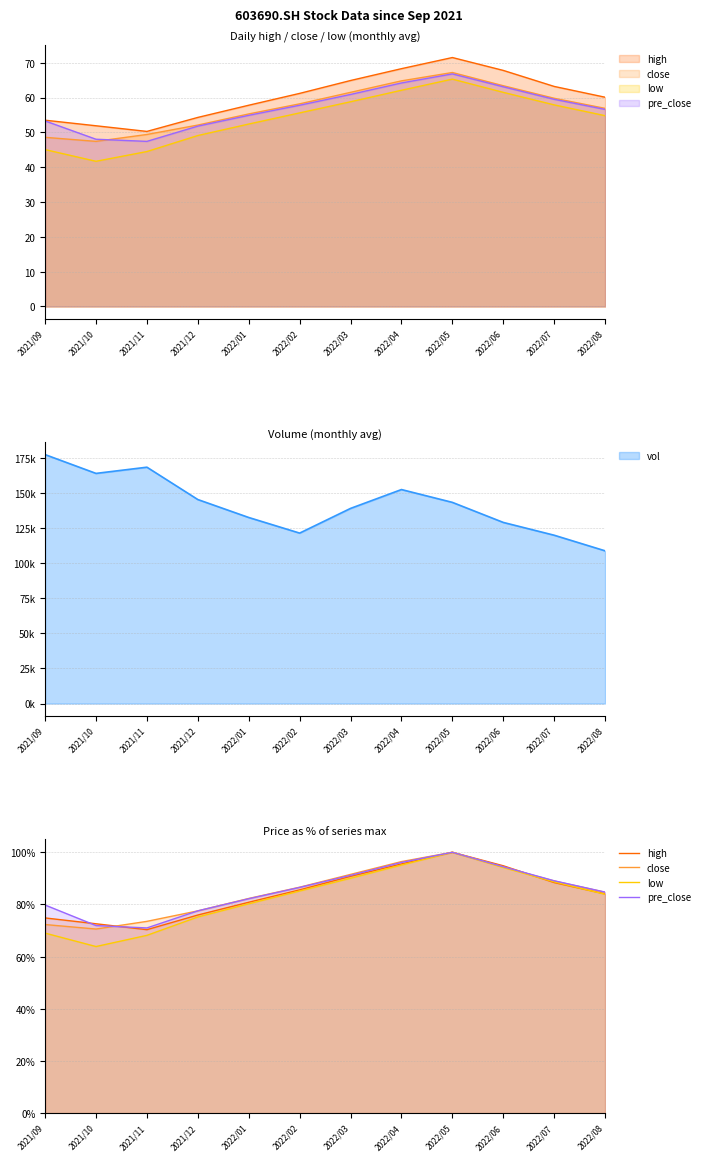

Reading right to left, transcribe all the data shown in this chart.

high: 84.1	88.4	94.8	100.0	95.5	90.8	85.6	80.8	75.9	70.3	72.6	74.8
close: 84.7	89.0	94.3	100.0	96.4	91.5	86.6	82.3	77.5	73.5	70.6	72.3
low: 83.9	88.7	94.2	100.0	95.1	90.0	85.1	80.2	75.2	68.1	63.9	69.0
pre_close: 84.7	89.1	94.5	100.0	96.1	91.2	86.5	82.2	77.5	71.0	71.9	79.8